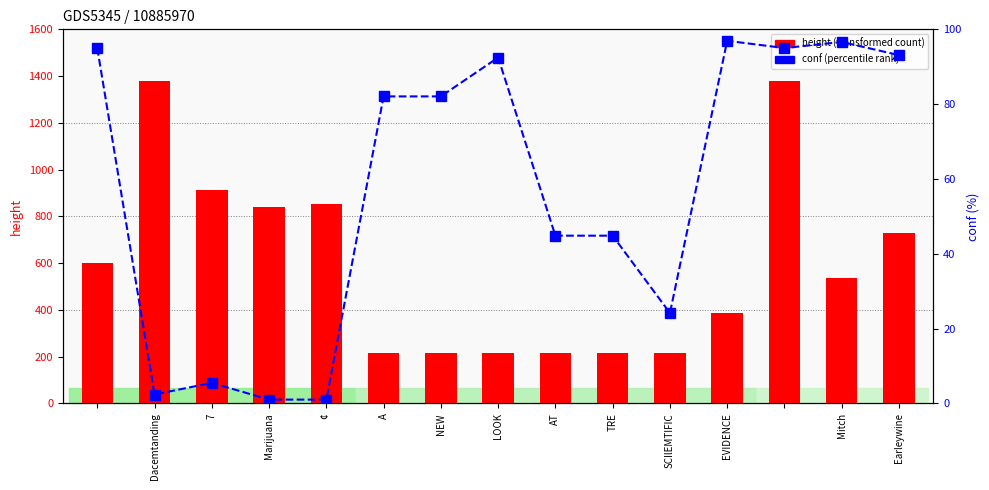

What is the lowest value of the height (transformed count) series?

217.0